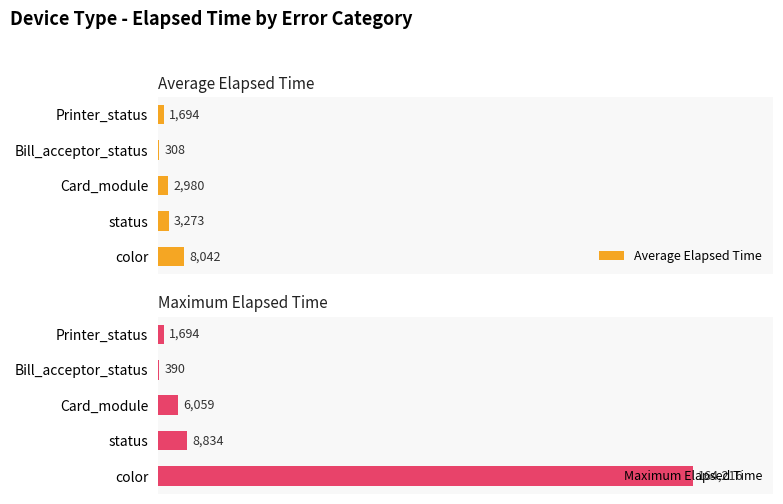

What are all the series names shown in the legend?

Average Elapsed Time, Maximum Elapsed Time